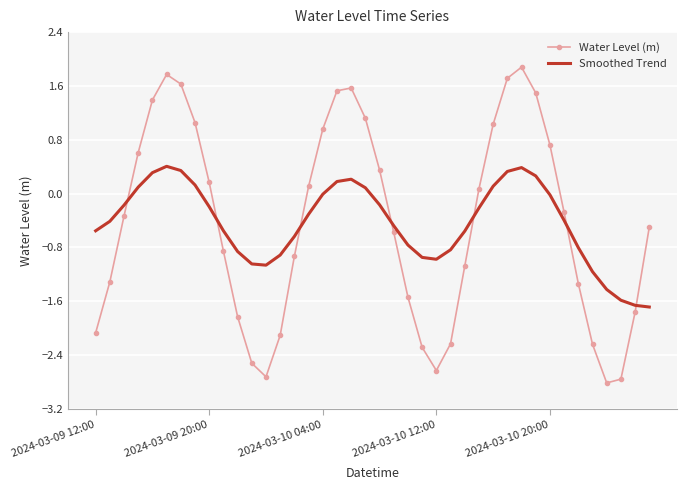

Rank the series by their maximum value, from lowest to highest.

Smoothed Trend, Water Level (m)